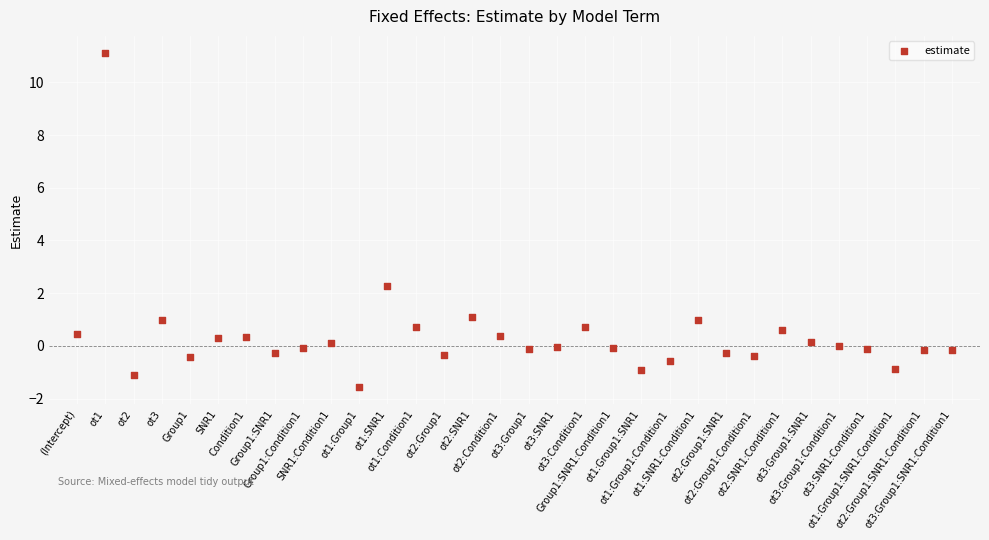

What is the range of Y values (max minus min)?

12.7